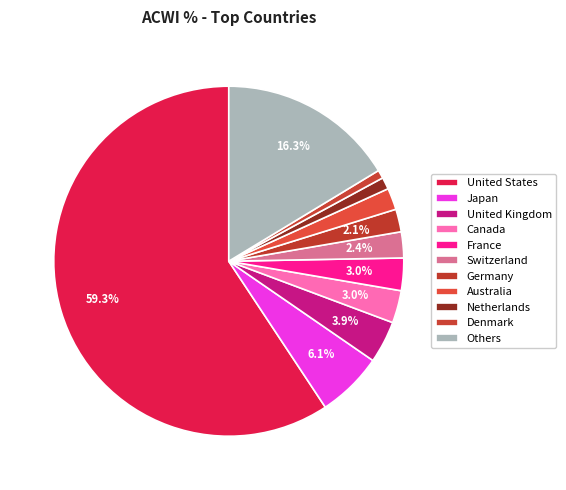

True or false: Australia accounts for 2% of the total.

True